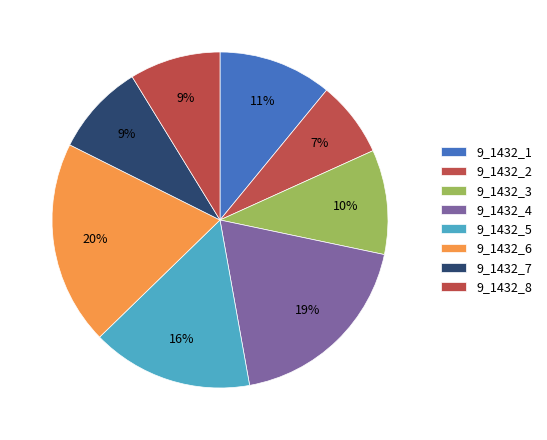

Count the number of slices in the pie.

8